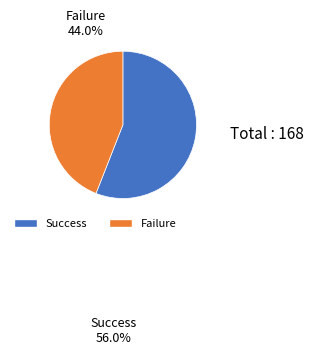

How many segments does this pie chart have?

2